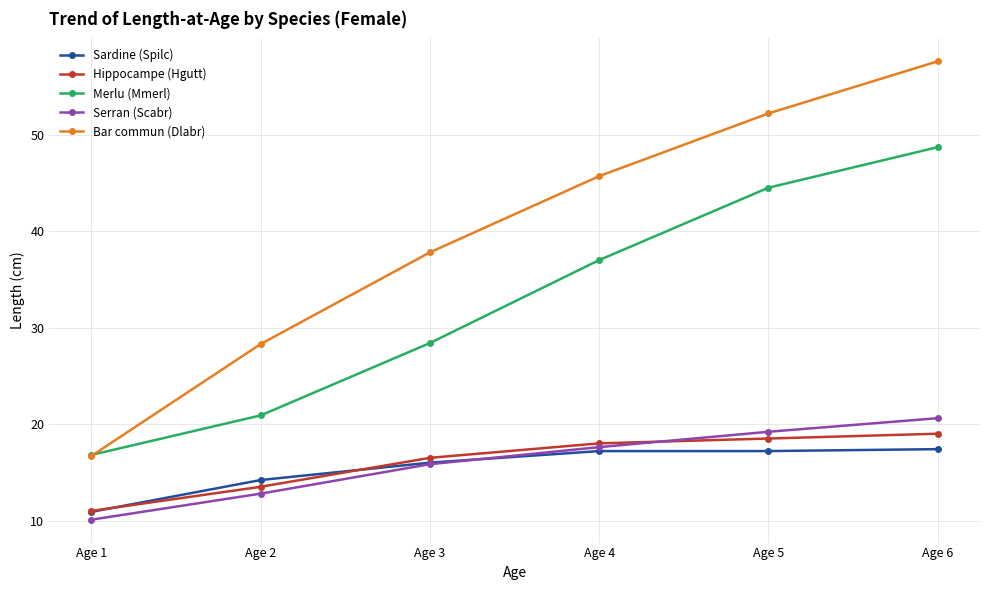

True or false: Hippocampe (Hgutt) and Serran (Scabr) cross at least once.

True